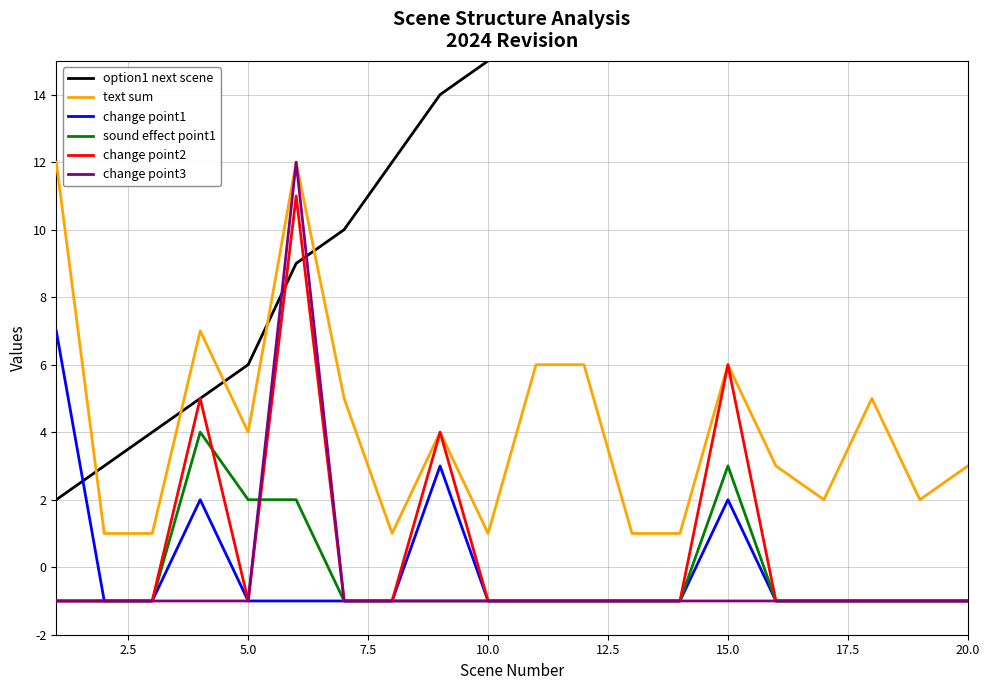

What is the maximum value for text sum?

12